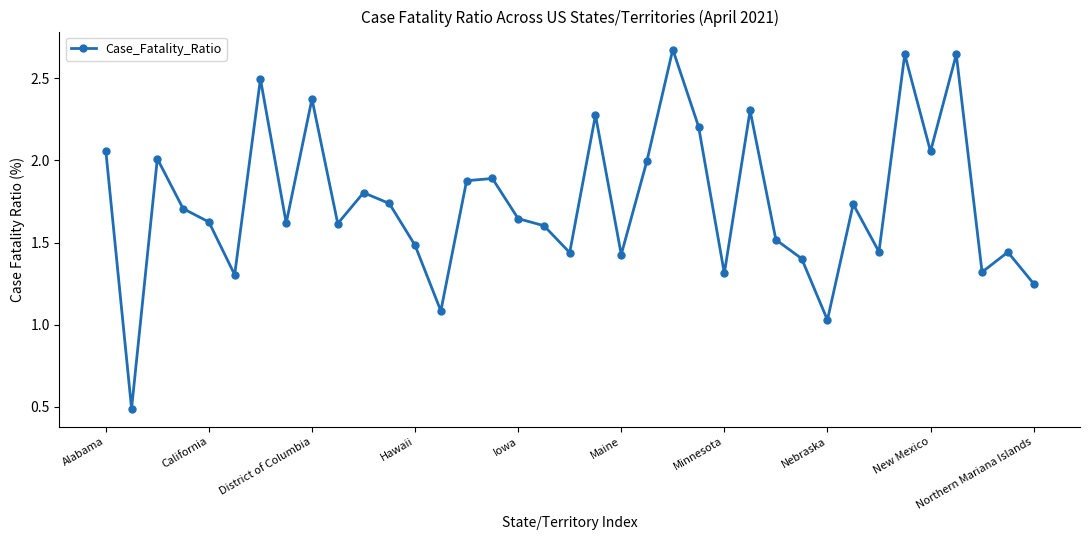

What is the sum of all values?

64.5